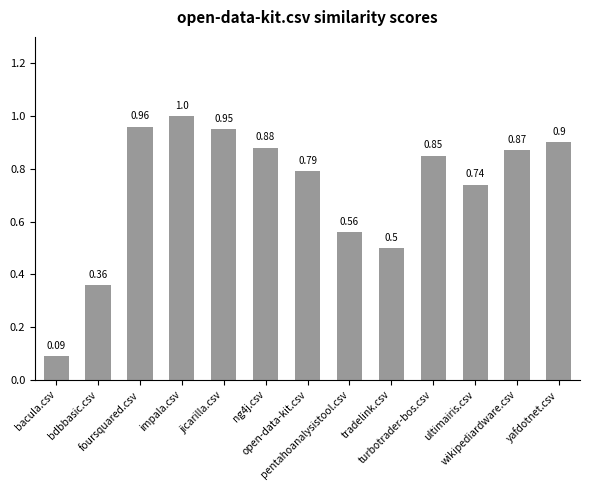

How many bars are there in total?

13